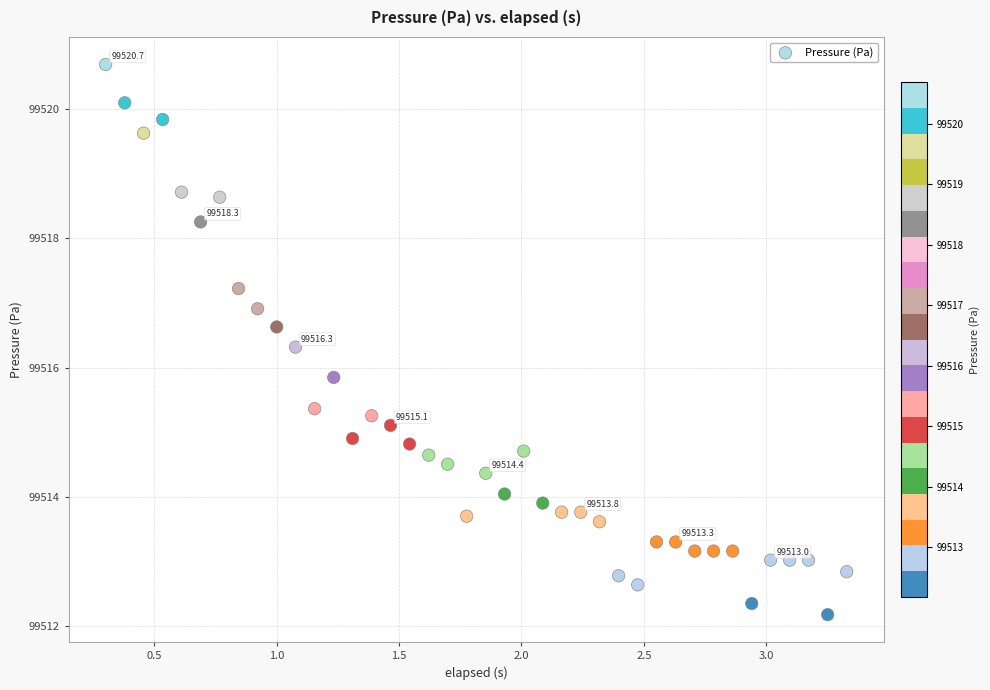

What is the range of Y values (max minus min)?

8.5